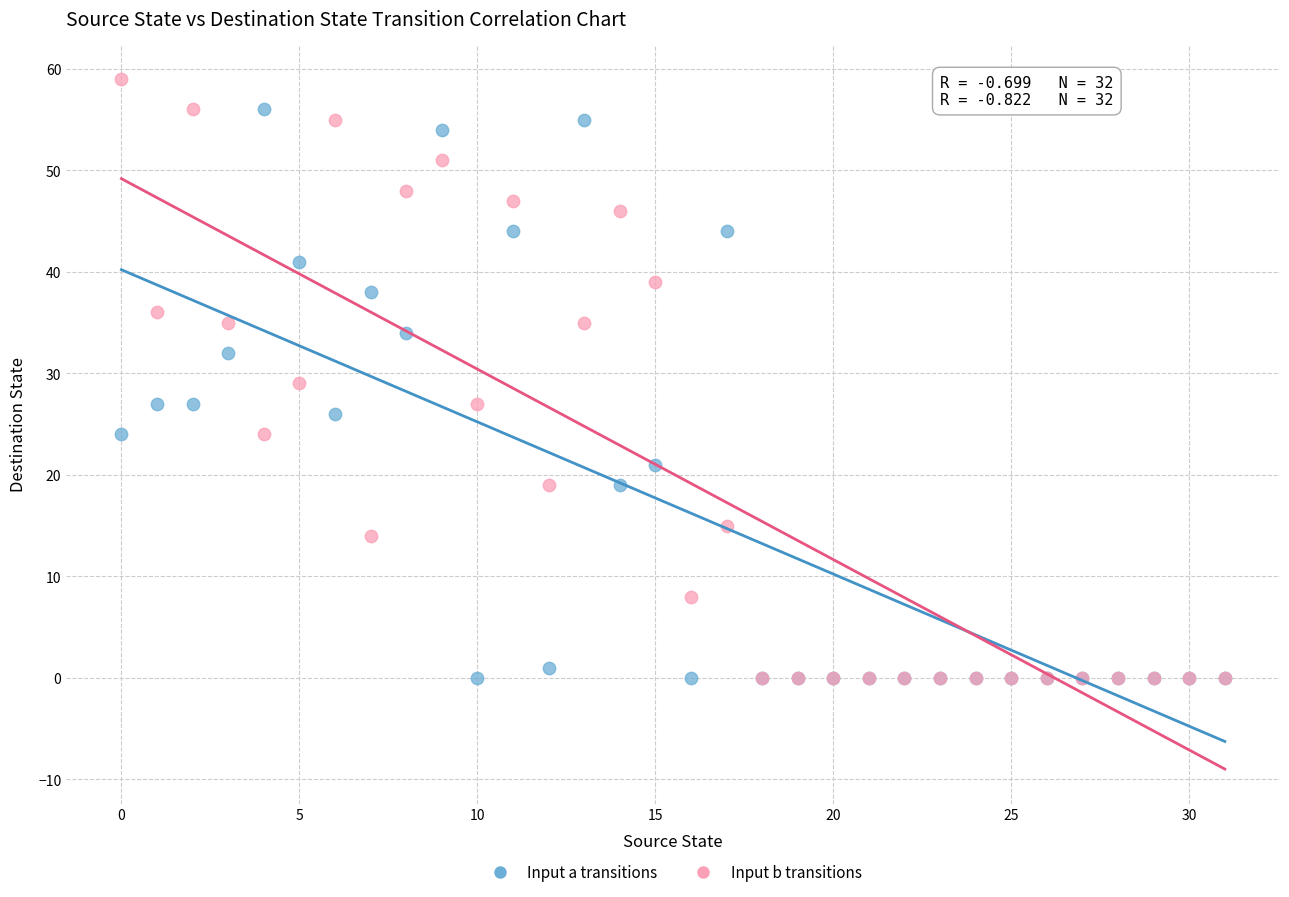

What are all the series names shown in the legend?

Input a transitions, Input b transitions